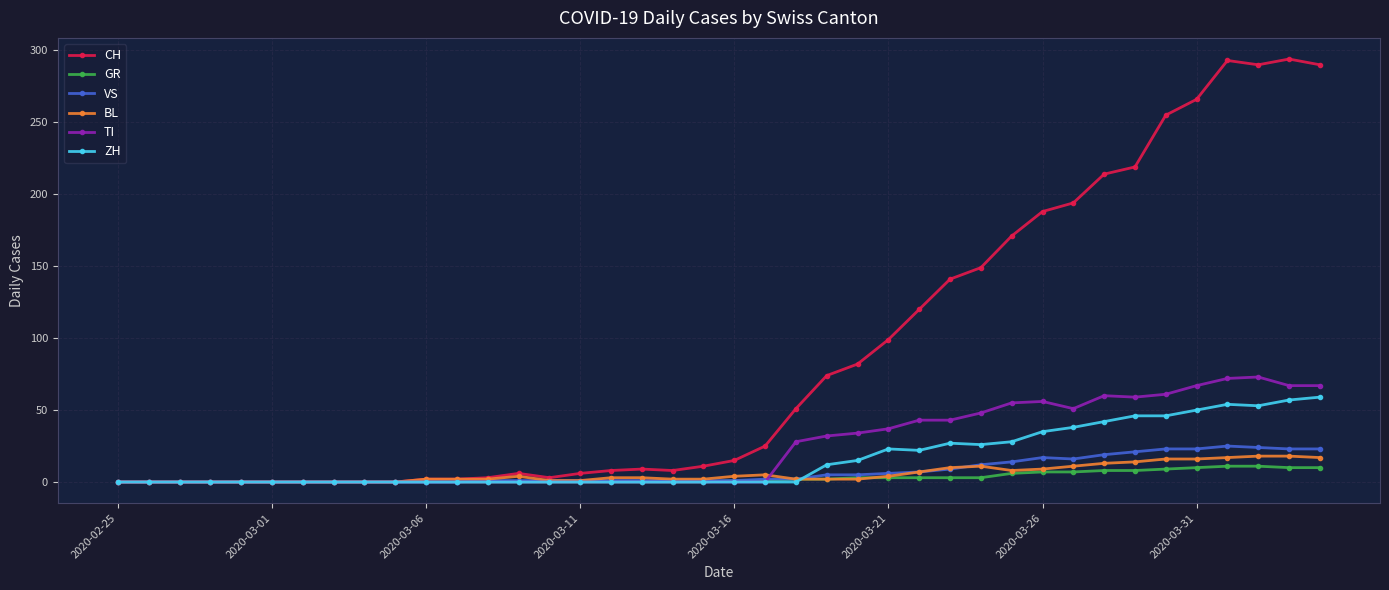

Does the chart have visible grid lines?

Yes